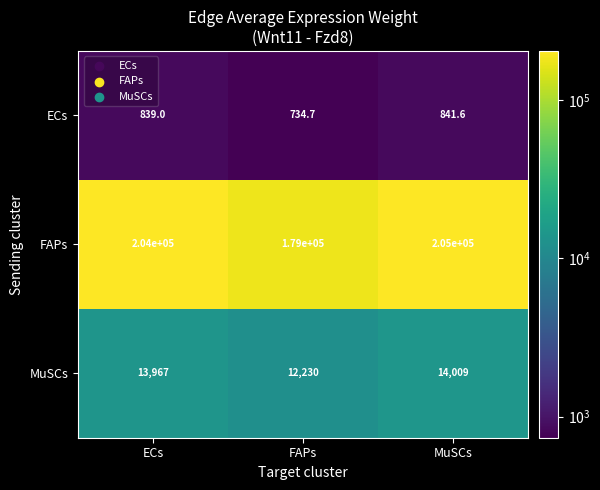

Which series has the largest range (max minus min)?

FAPs